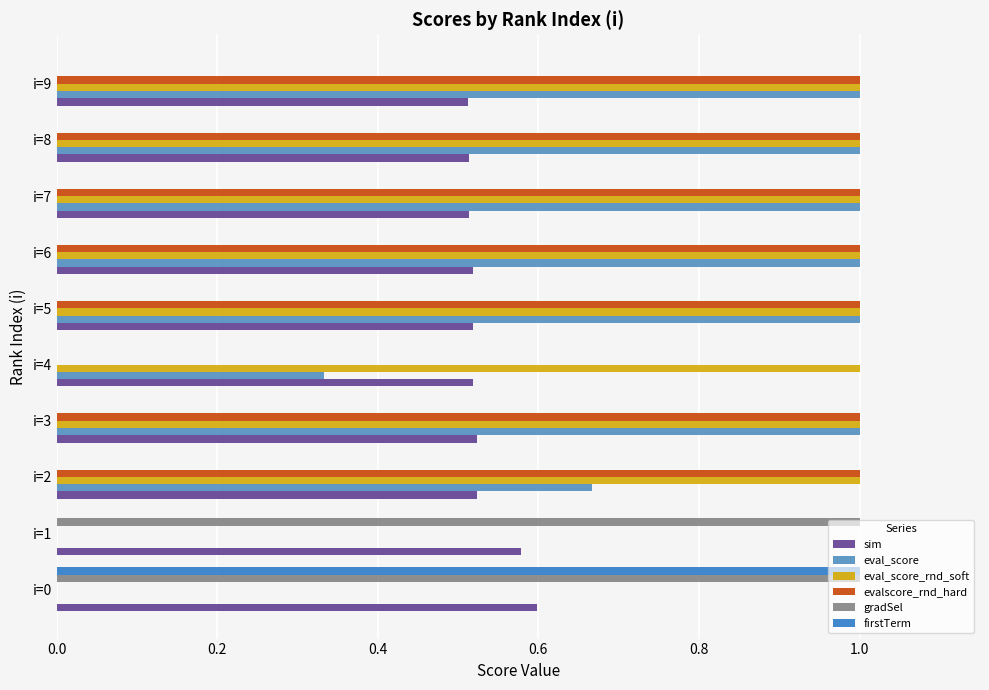

What is the sum of all evalscore_rnd_hard values?

7.0